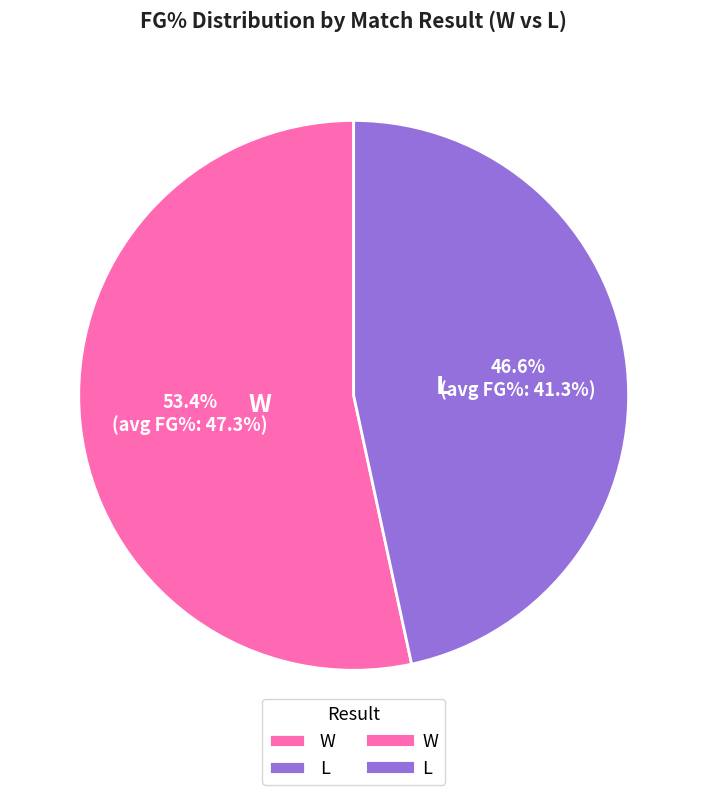

Which category accounts for the majority?

W